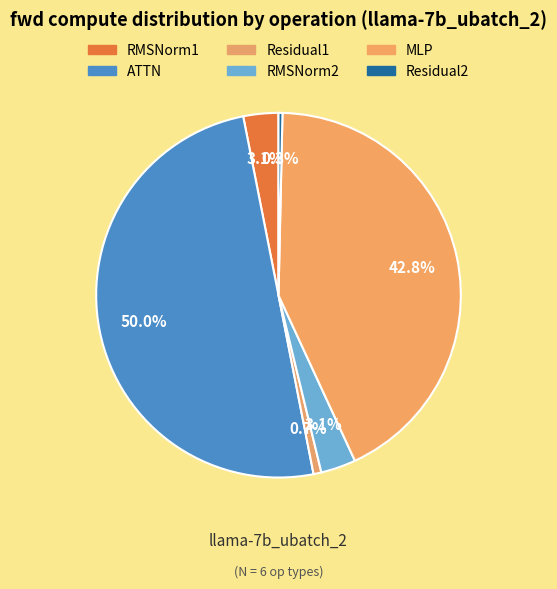

How many slices are in this pie chart?

6